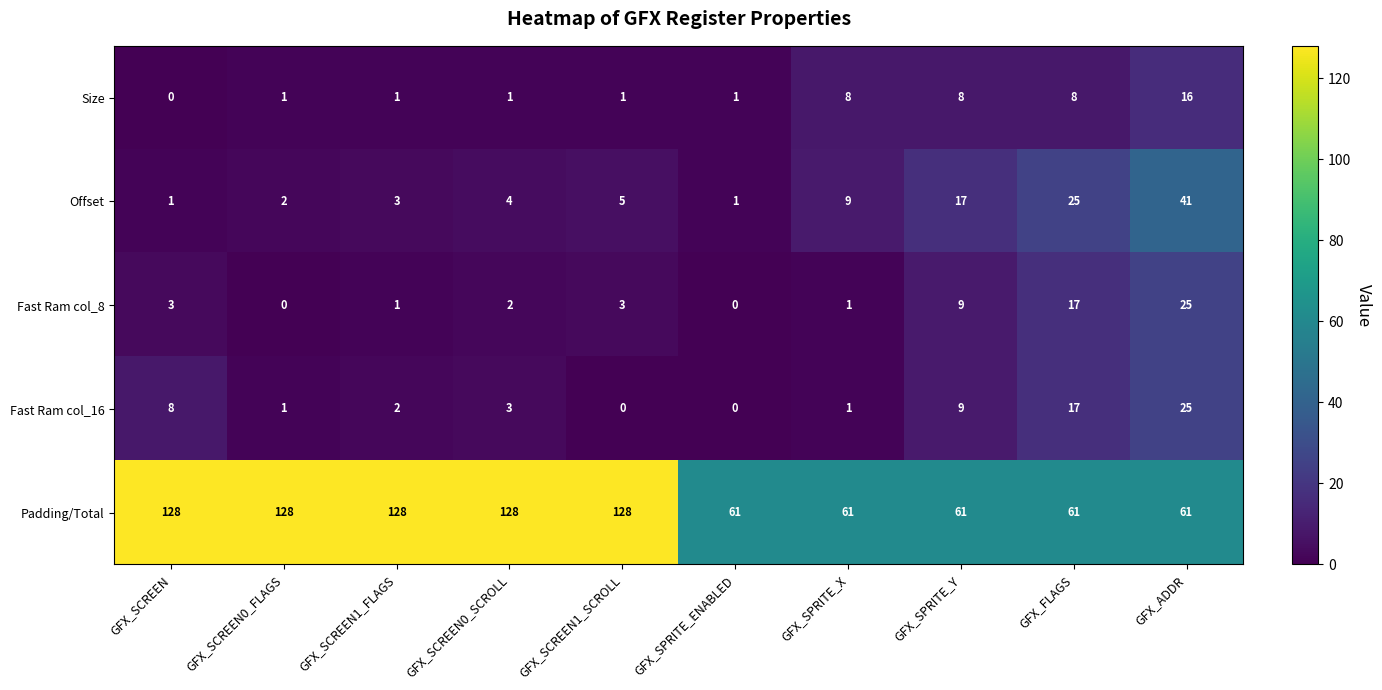

What is the difference between the maximum and minimum values in the Size series?

16